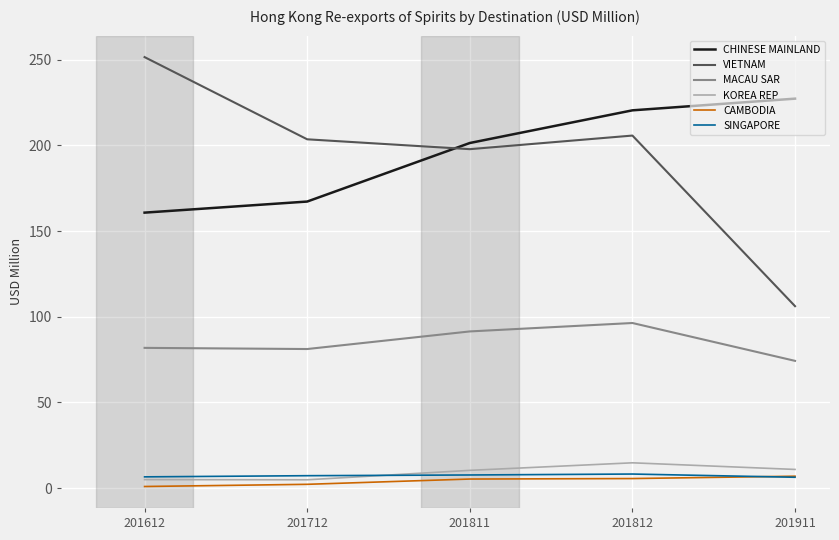

How many series are shown in this chart?

6